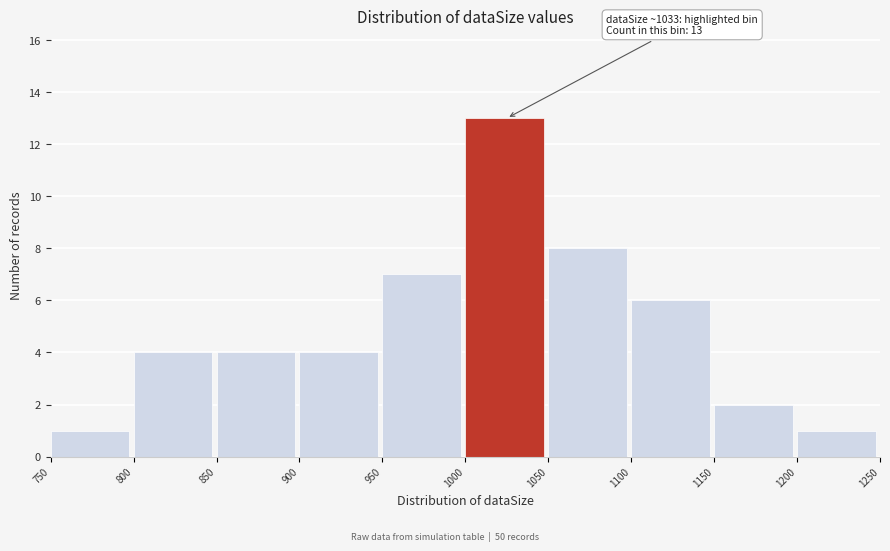

Which range on the x-axis has the tallest bar?

1000 to 1050